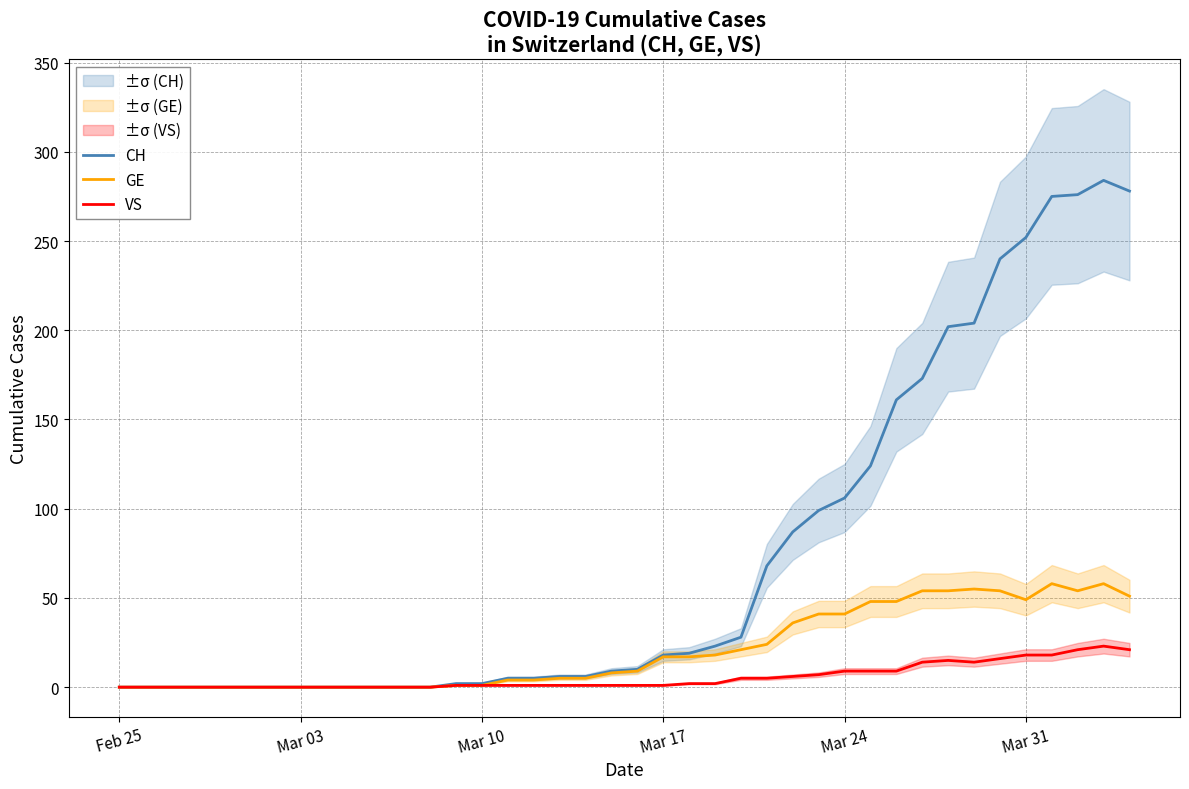

Is the value of CH at 16 greater than the value of GE at 18?

No